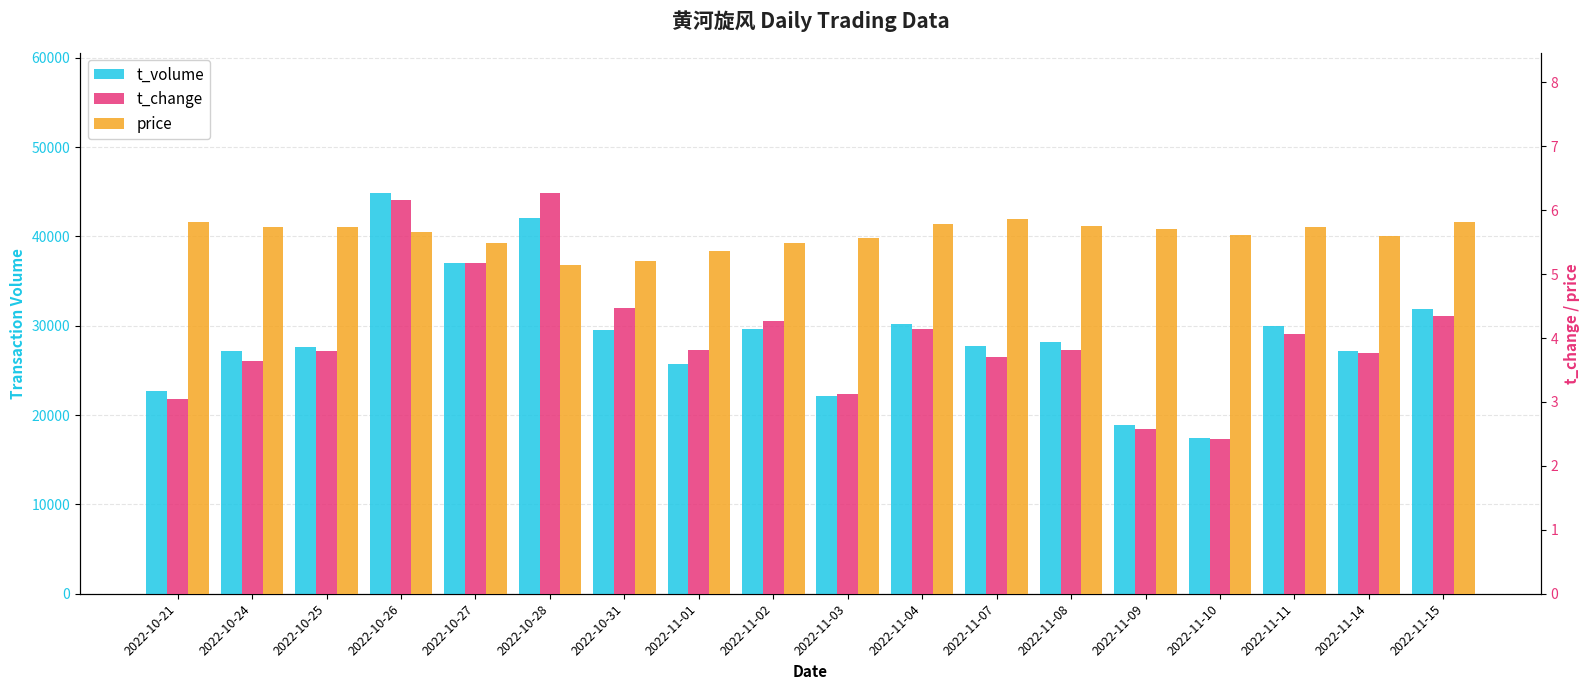

At which label does t_volume reach its minimum?

2022-11-10